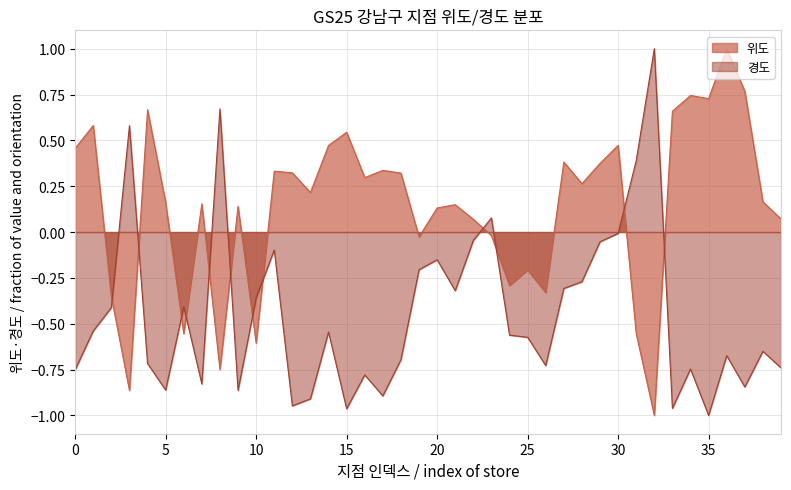

Is it true that 위도 equals 0.1 at 22?

False